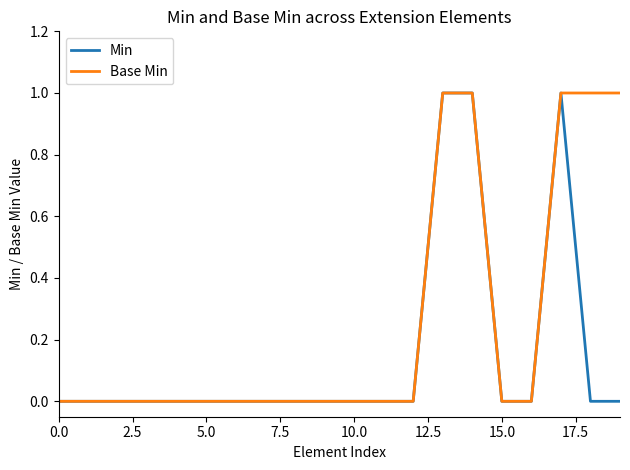

Which series has the largest total across all categories?

Base Min